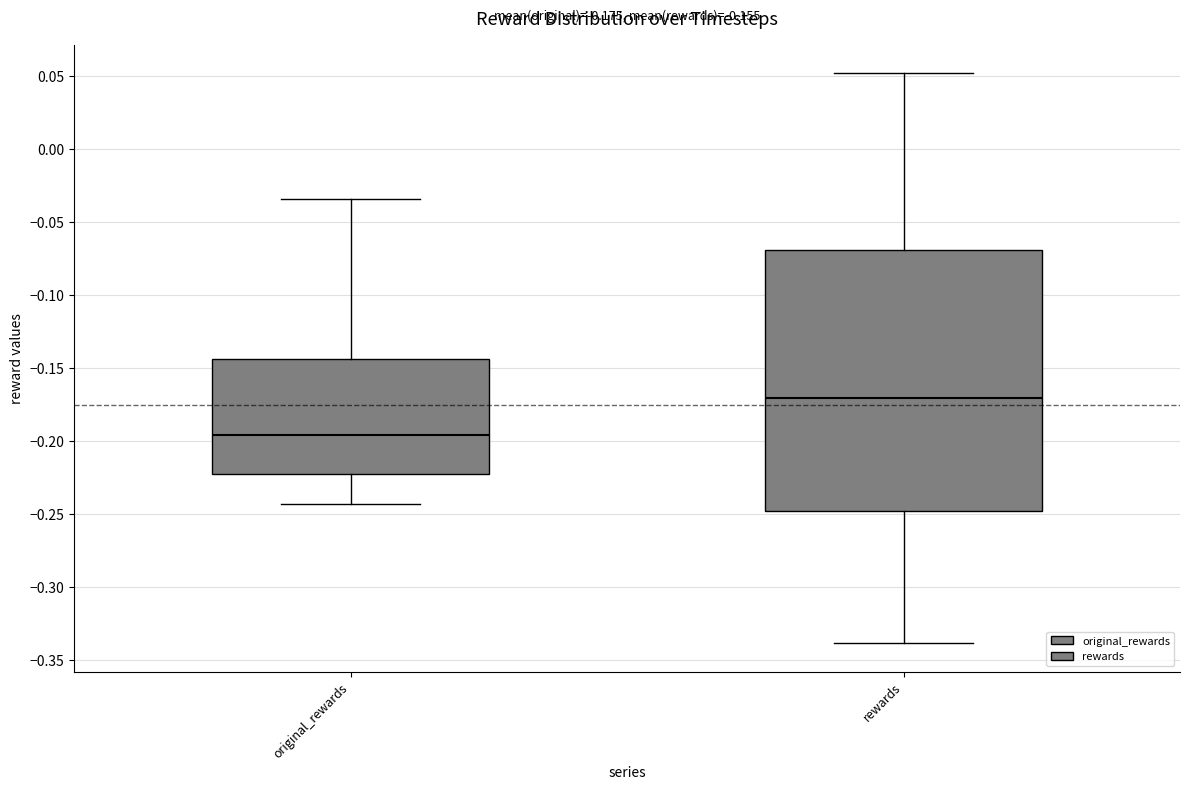

Which box has the lowest median line?

original_rewards